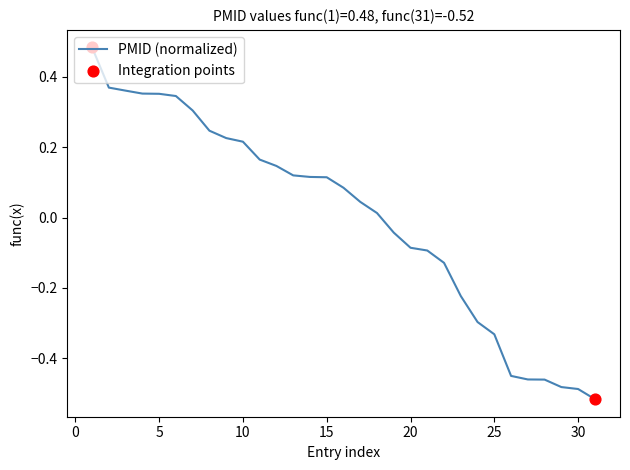

What is the difference between the maximum and minimum values?

1.0